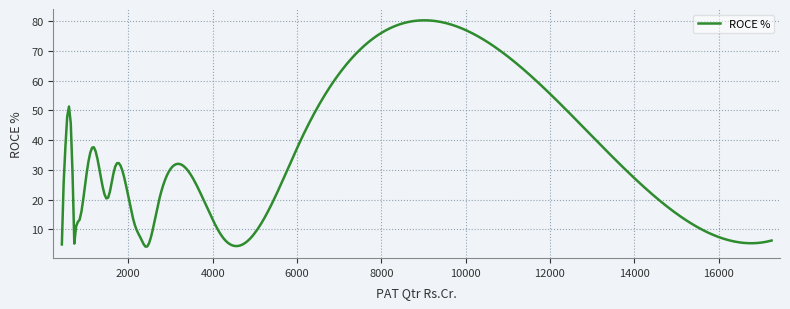

What is the smallest value displayed?

4.2